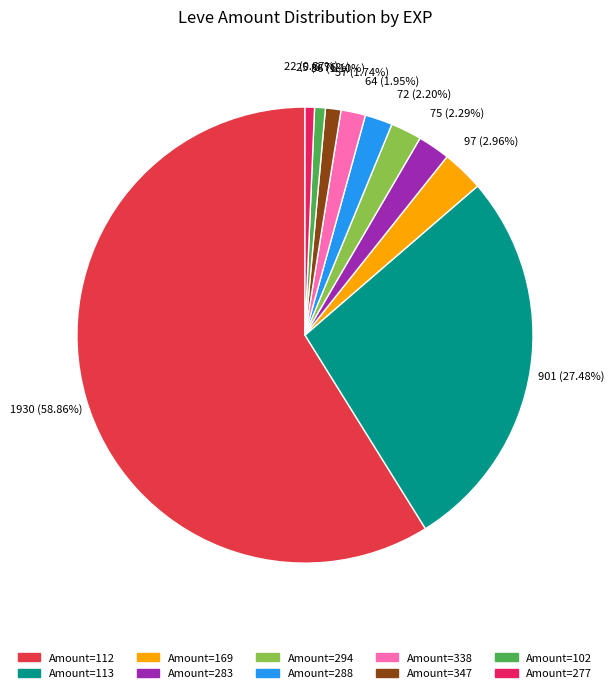

Is there any slice that represents more than half of the pie?

Yes